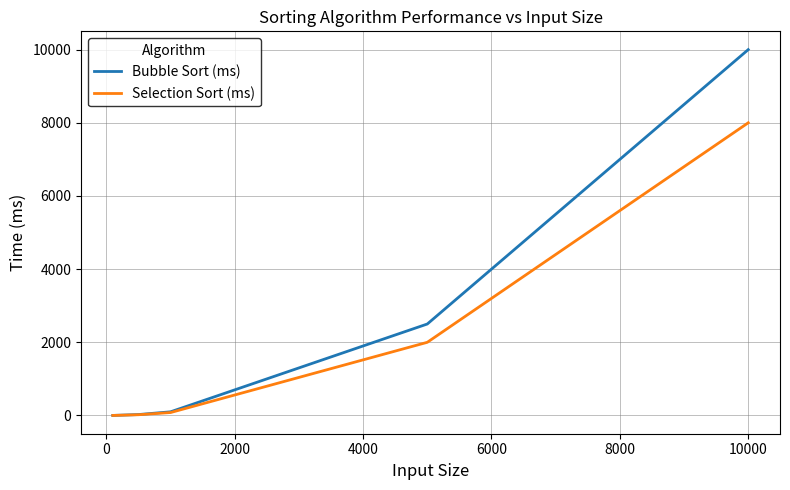

Which series has the largest range (max minus min)?

Bubble Sort (ms)